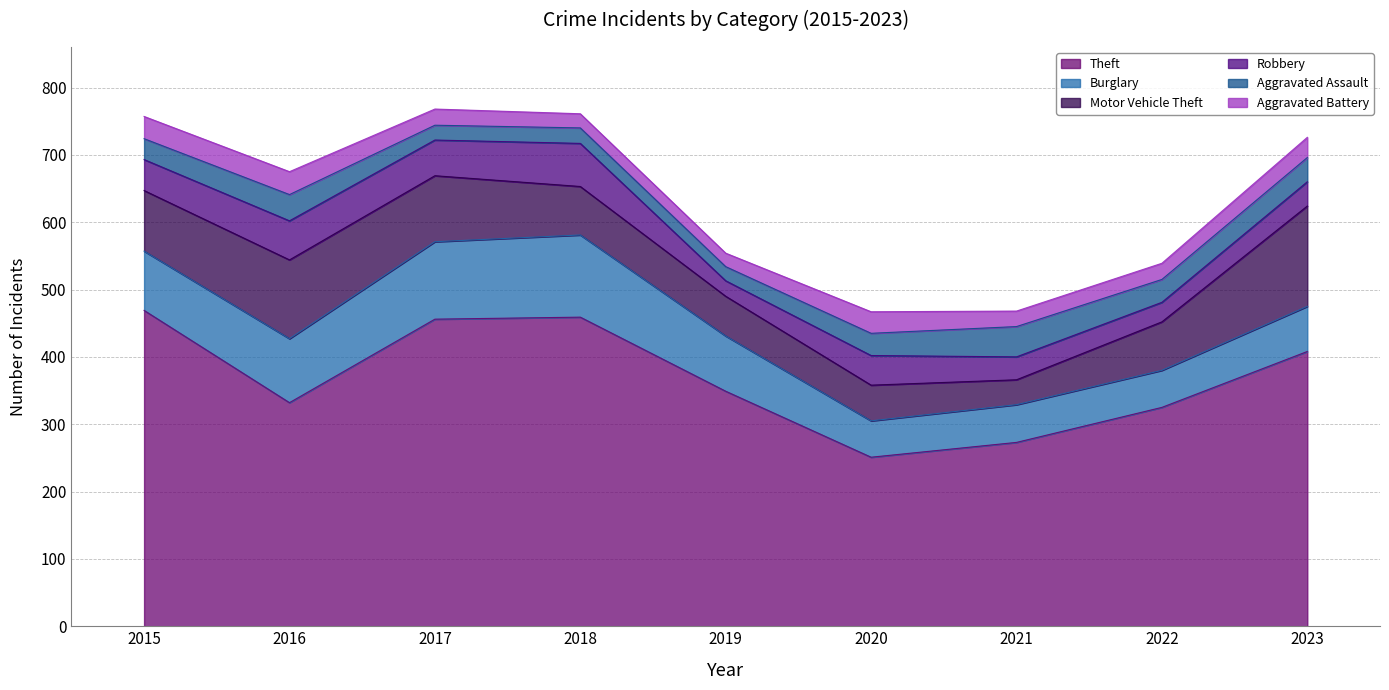

Which category has the highest value across all series?

2015